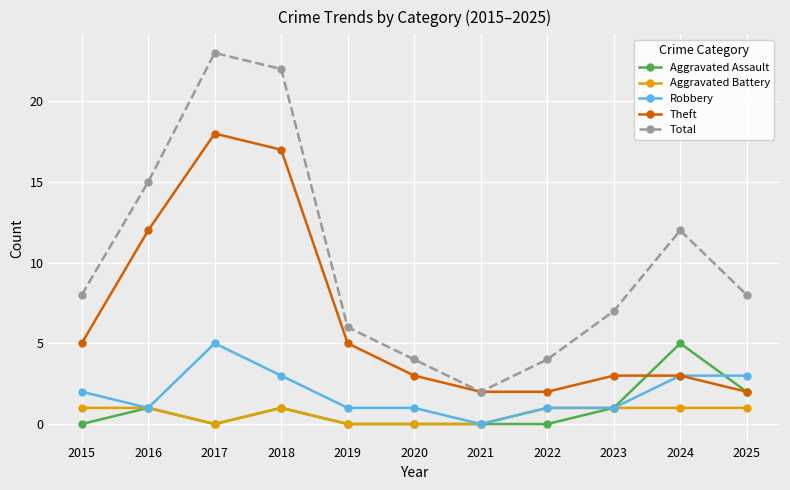

Reading left to right, what are all the values shown in this chart?

Aggravated Assault: 0	1	0	1	0	0	0	0	1	5	2
Aggravated Battery: 1	1	0	1	0	0	0	1	1	1	1
Robbery: 2	1	5	3	1	1	0	1	1	3	3
Theft: 5	12	18	17	5	3	2	2	3	3	2
Total: 8	15	23	22	6	4	2	4	7	12	8